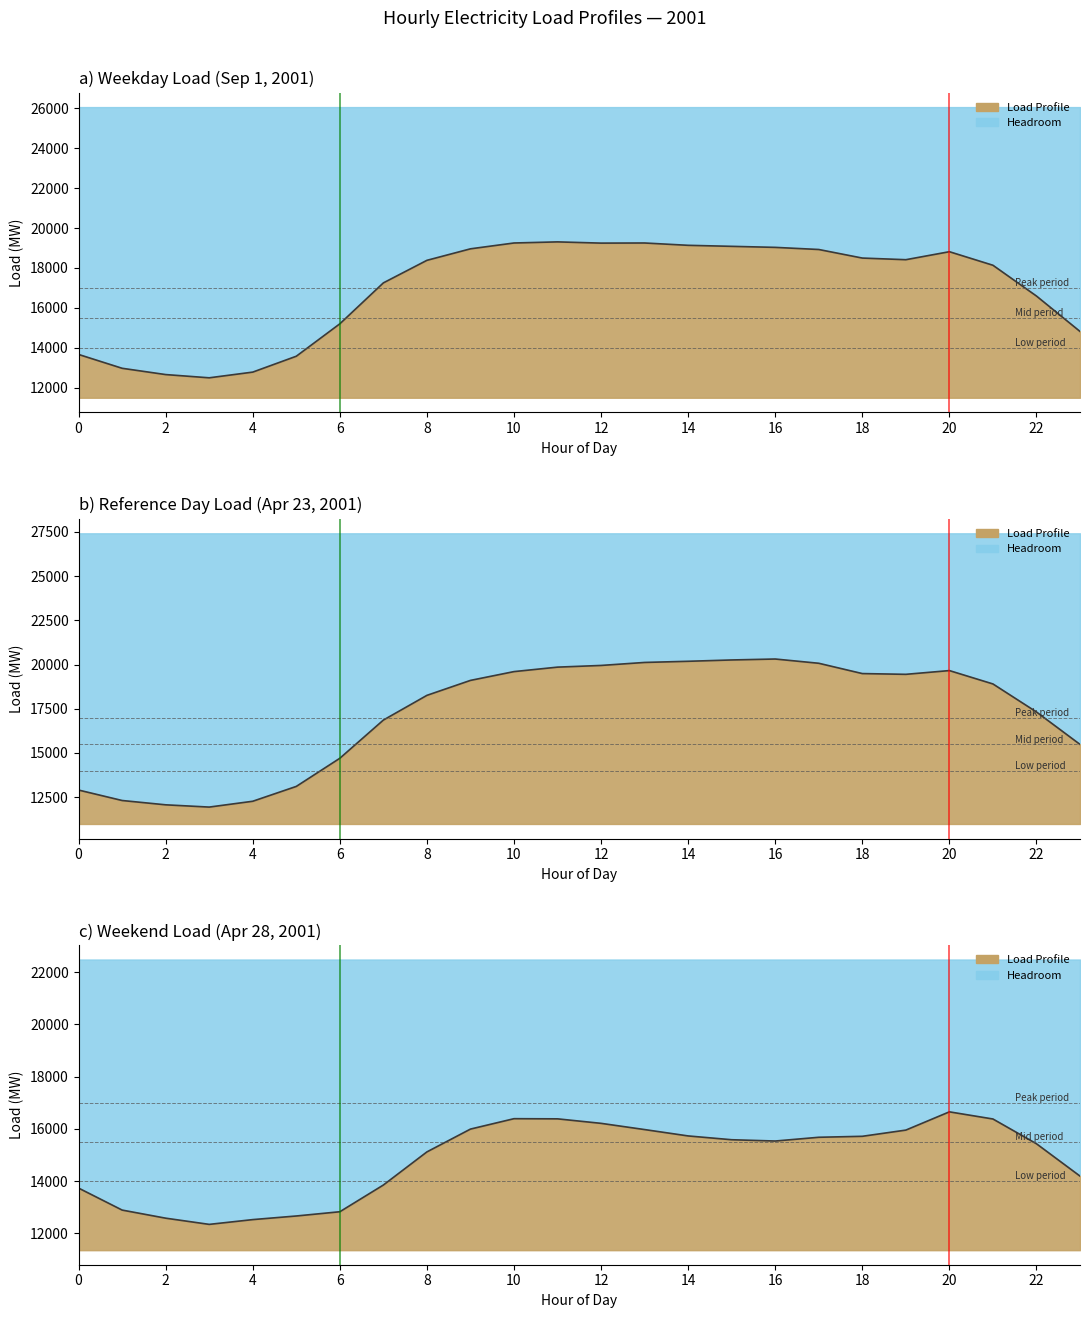

What is the difference between the values at 18 and 17?

429.2